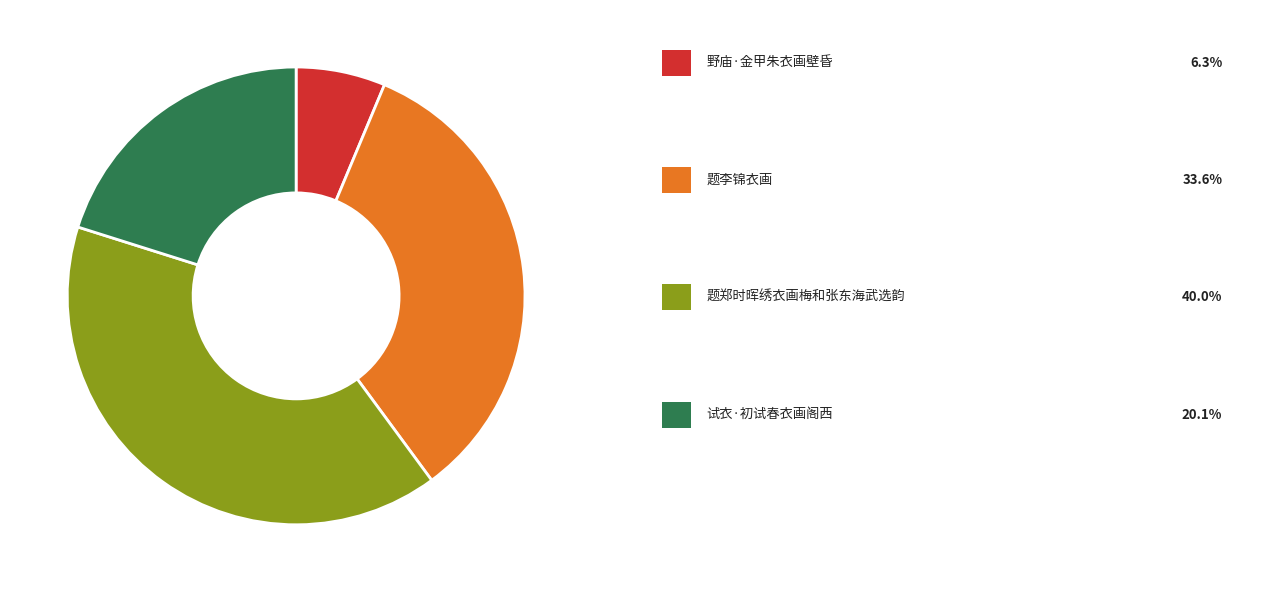

Is there a majority slice in this chart?

No